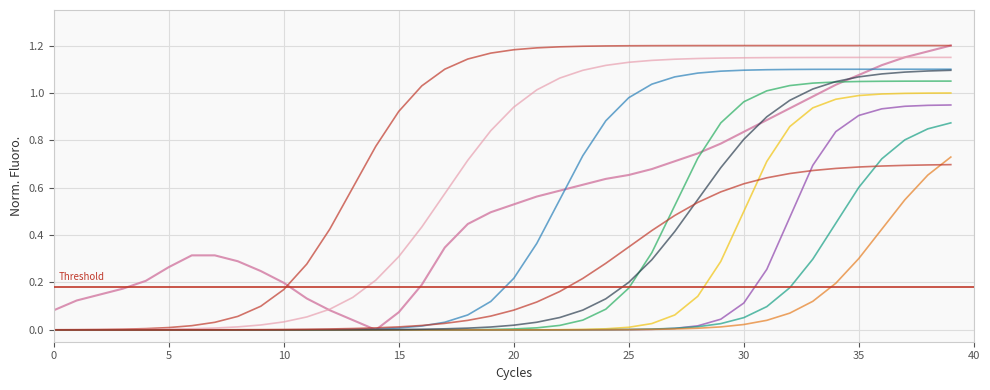

How many interior local valleys (lower than both neighbors) does the data have?

1